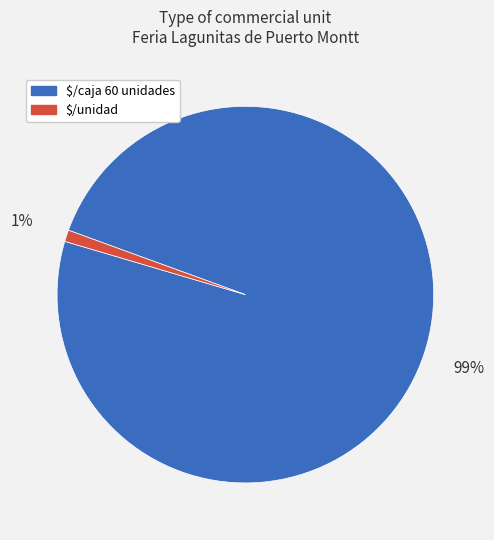

Is there any slice that represents more than half of the pie?

Yes